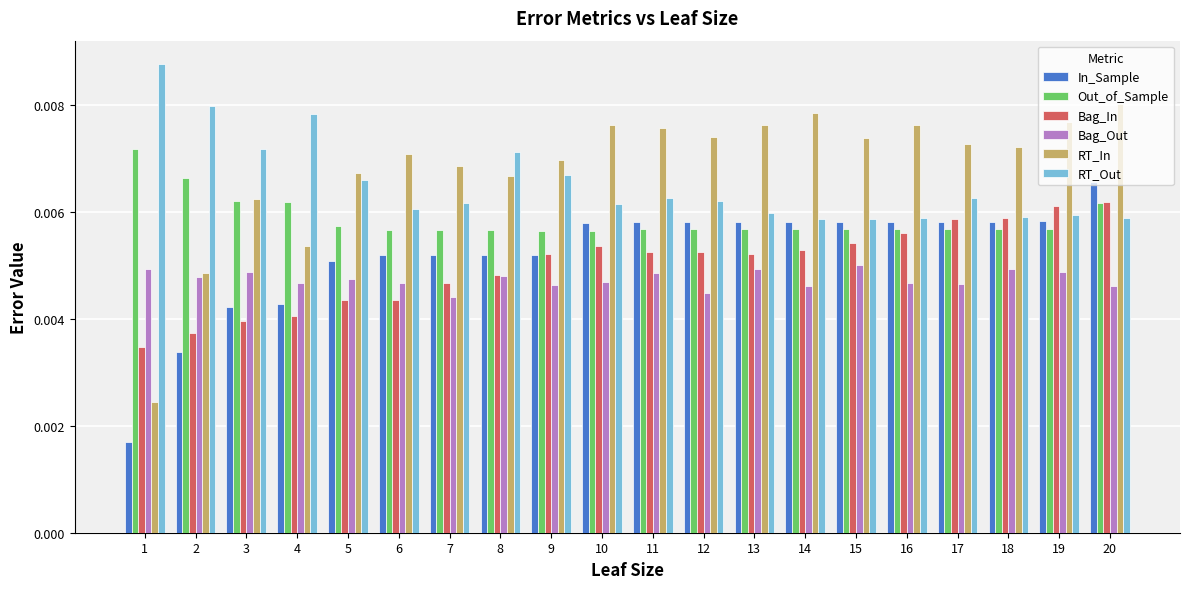

Count the Bag_In values in the range 0 to 1.

20